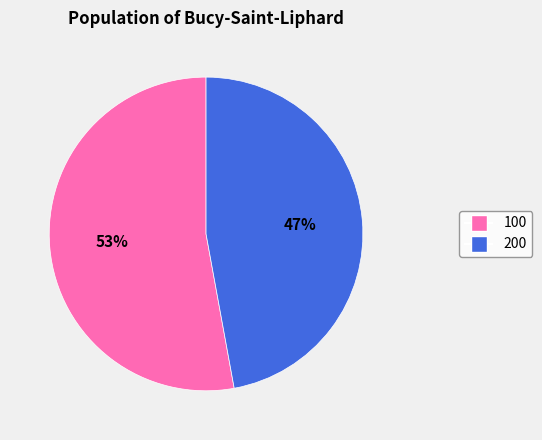

Which category has the biggest portion of the pie?

100